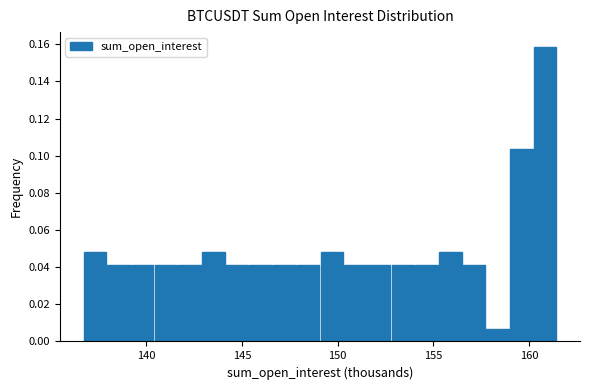

Around what value on the x-axis is the tallest bar? Give the approximate position of its centre, as read against the axis.

161.0